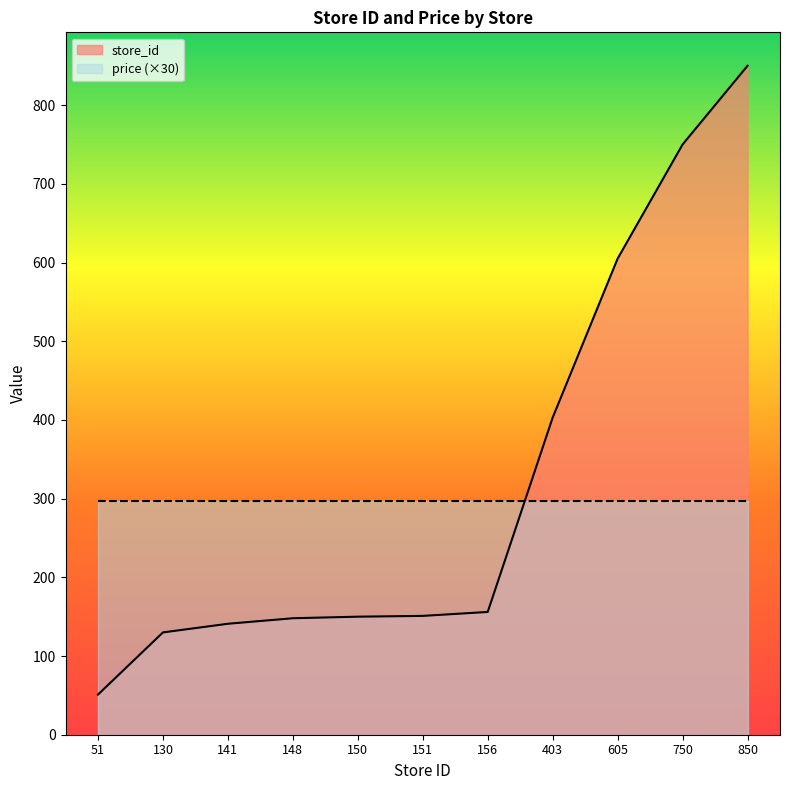

Is it true that the value at 850 is 1393?

False